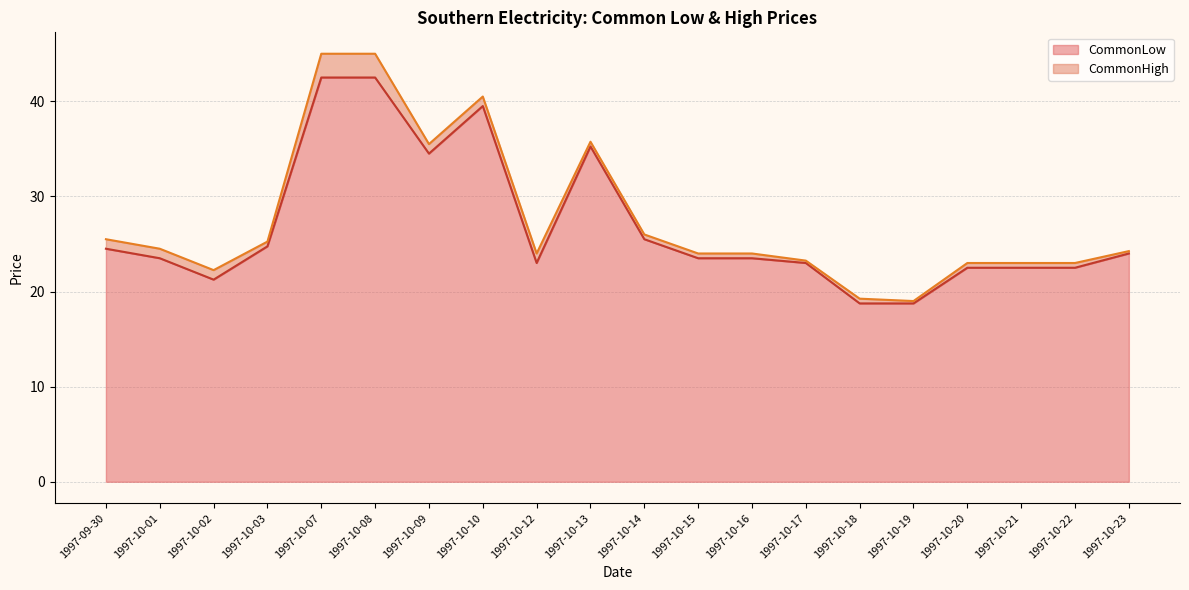

The value of CommonHigh at 1997-10-10 is 40.5. True or false?

True